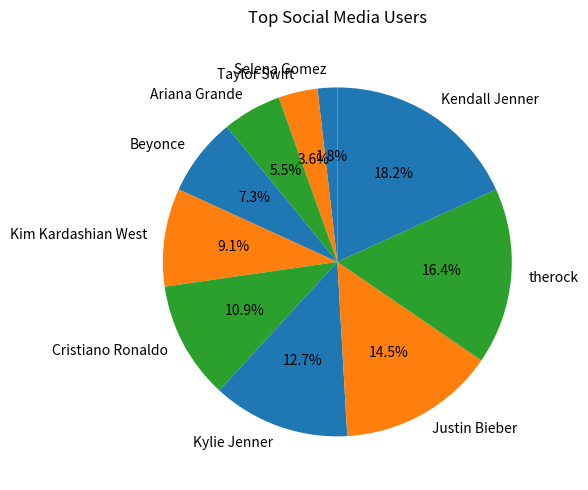

How much of the chart is everything except Kylie Jenner?

87.3%